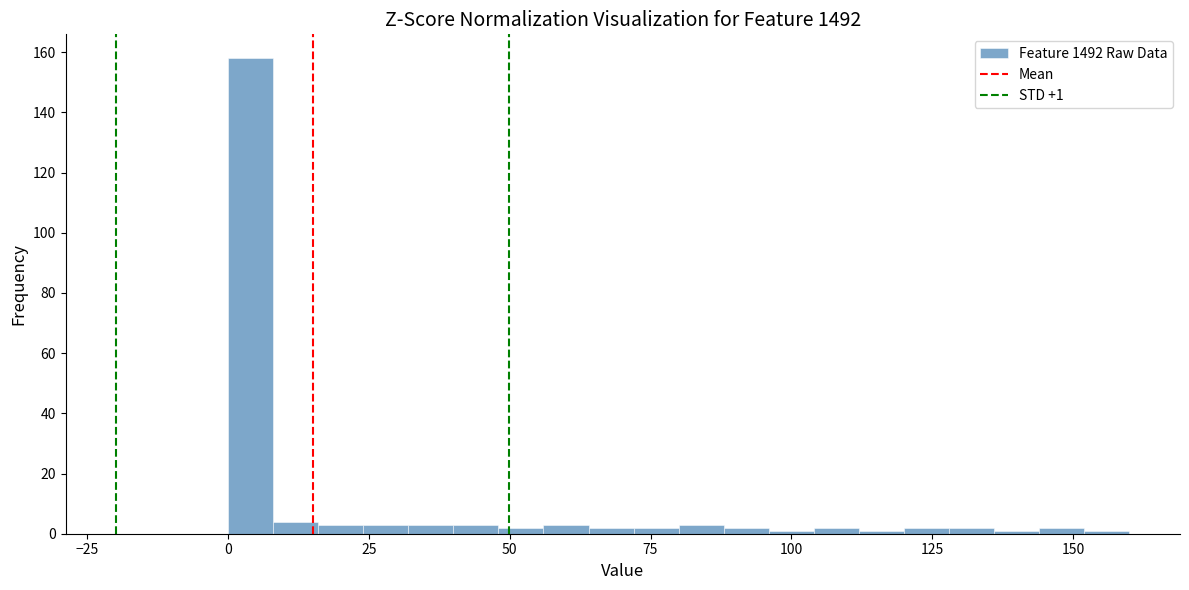

Around what value on the x-axis is the tallest bar? Give the approximate position of its centre, as read against the axis.

5